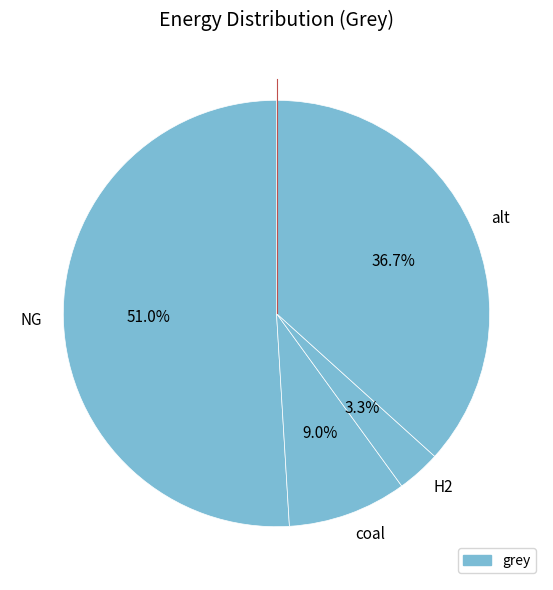

Is there any slice that represents more than half of the pie?

Yes